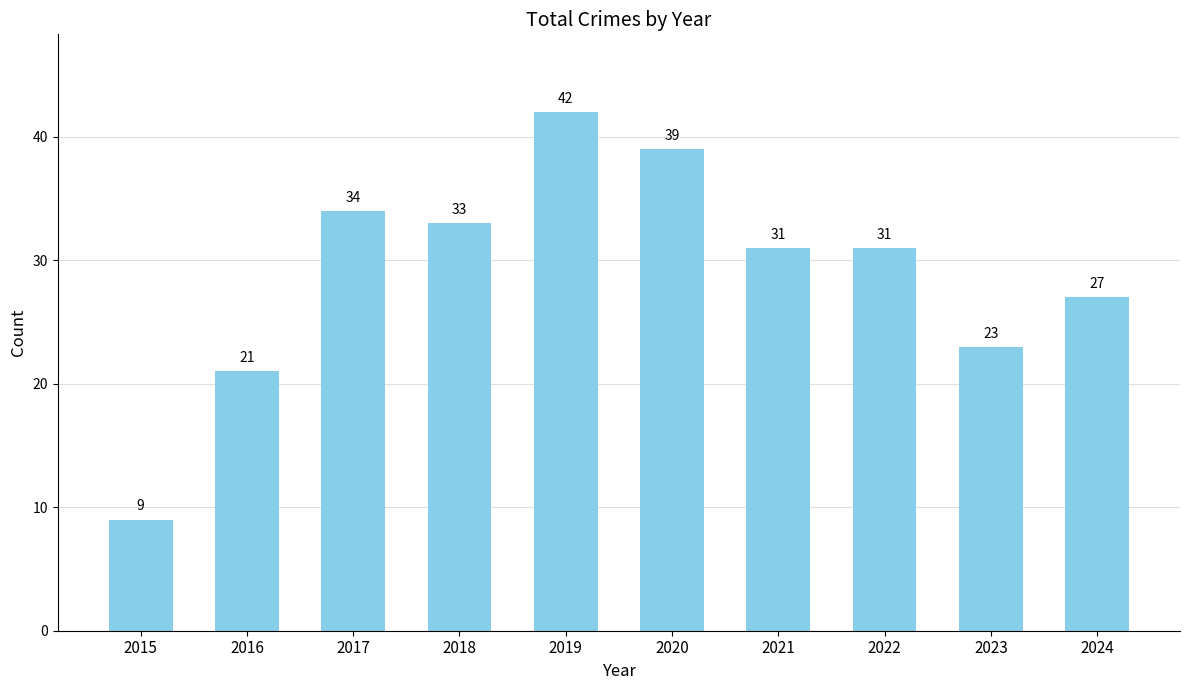

What is the sum of the values at 2020 and 2024?

66